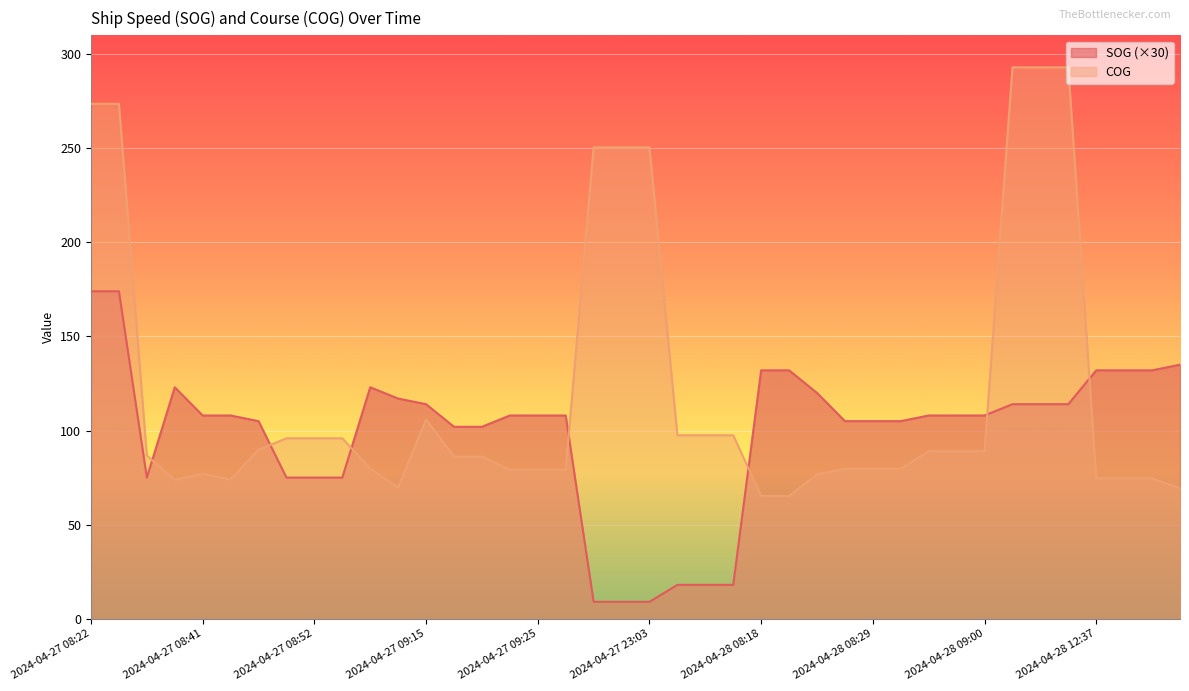

What is the lowest value of the SOG series?

9.0